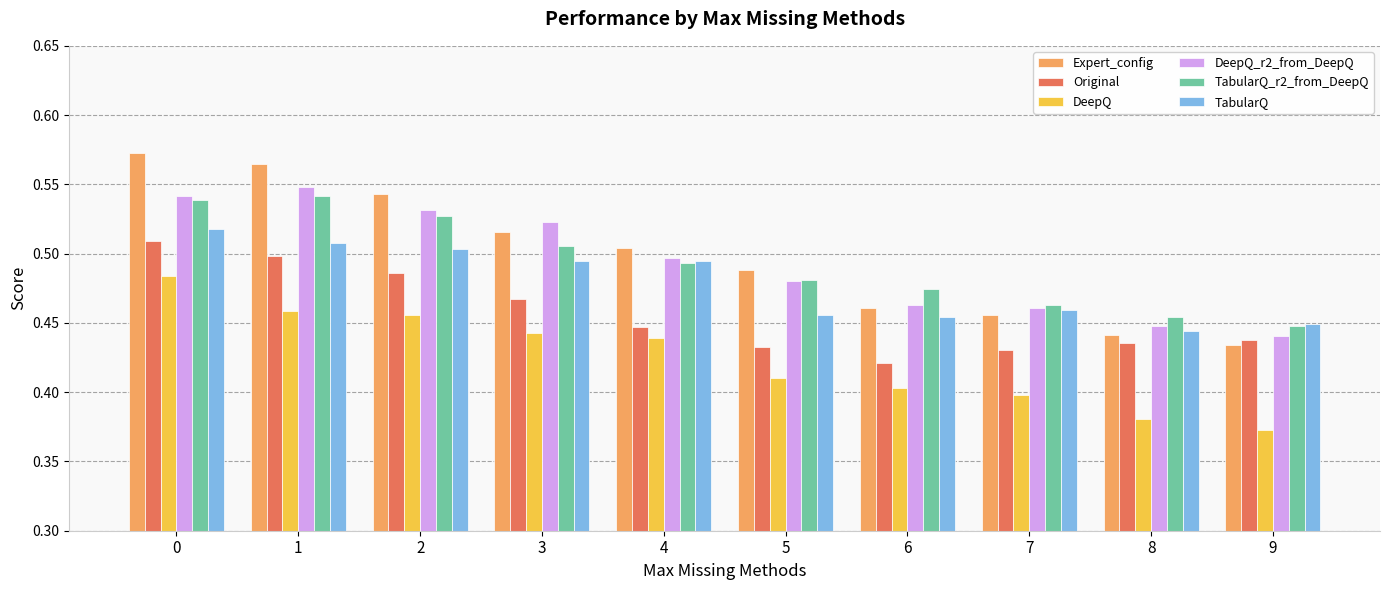

The DeepQ_r2_from_DeepQ series shows 0.7 at 8. True or false?

False